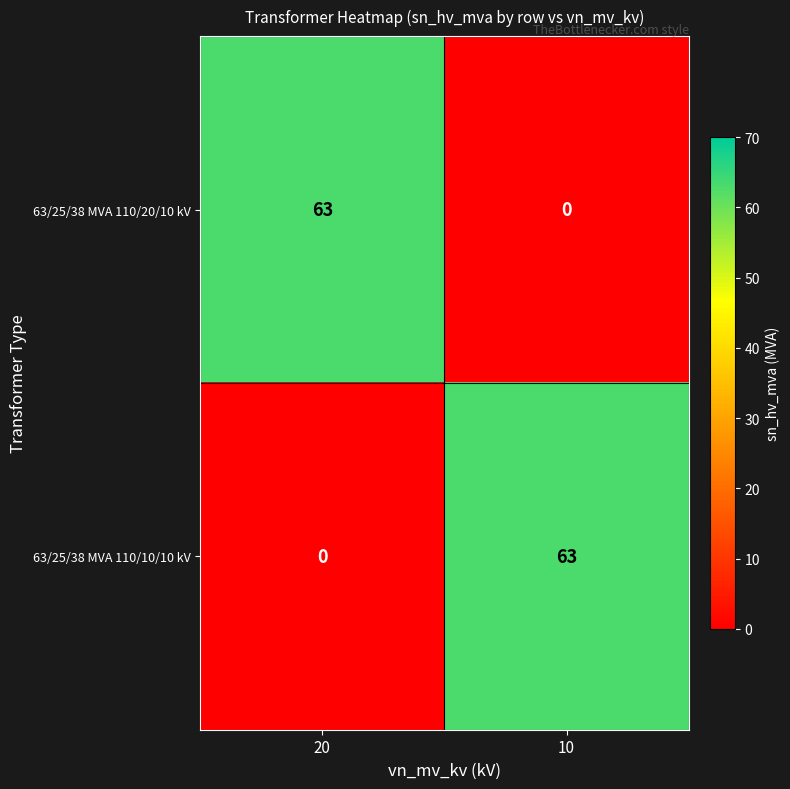

Reading left to right, what are all the values shown in this chart?

63/25/38 MVA 110/20/10 kV: 20=63	10=0
63/25/38 MVA 110/10/10 kV: 20=0	10=63